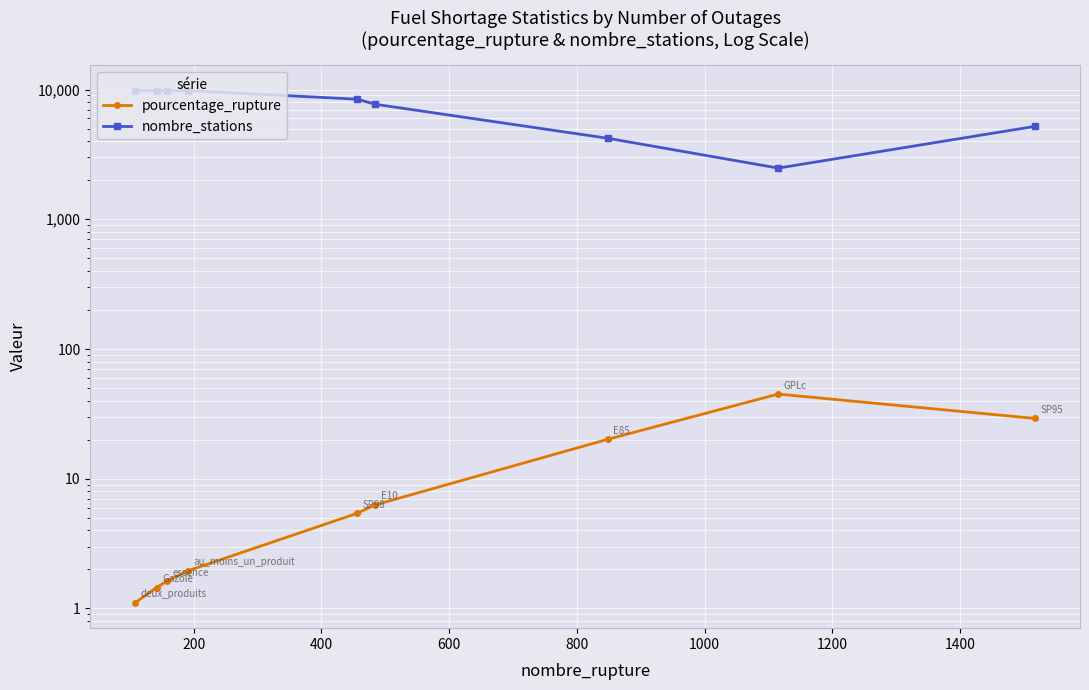

What is the total value across all series at 200?

9783.5